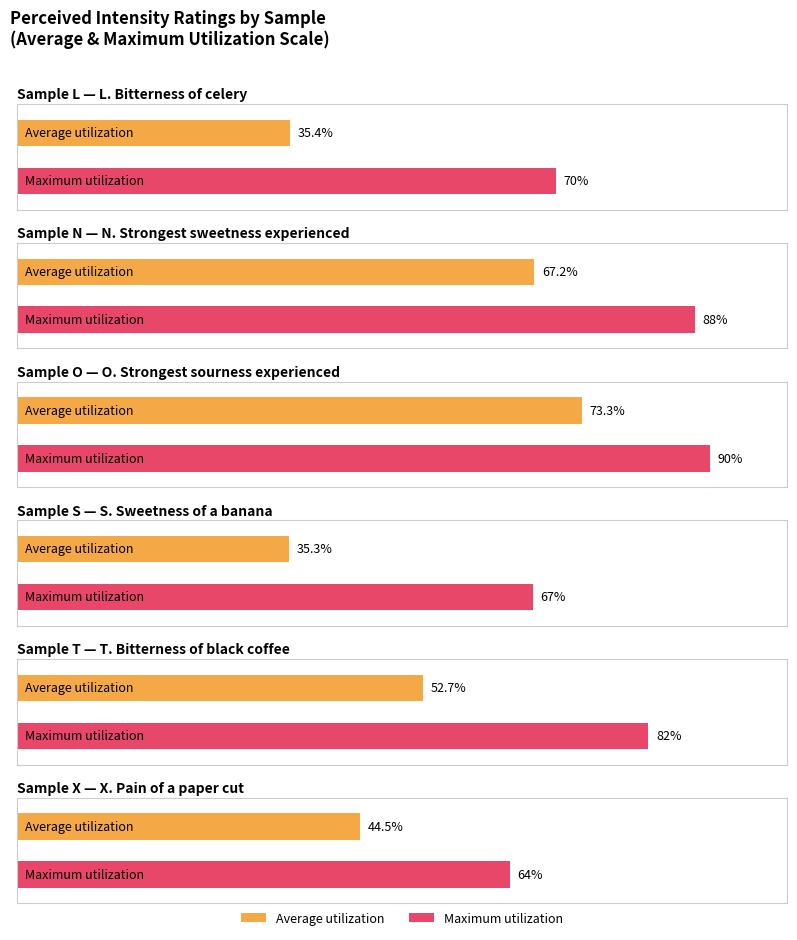

The value of T. Bitterness of black coffee at X is 145. True or false?

False